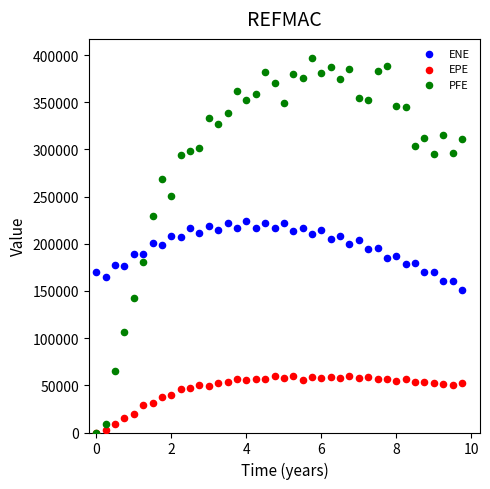

What are all the series names shown in the legend?

ENE, EPE, PFE